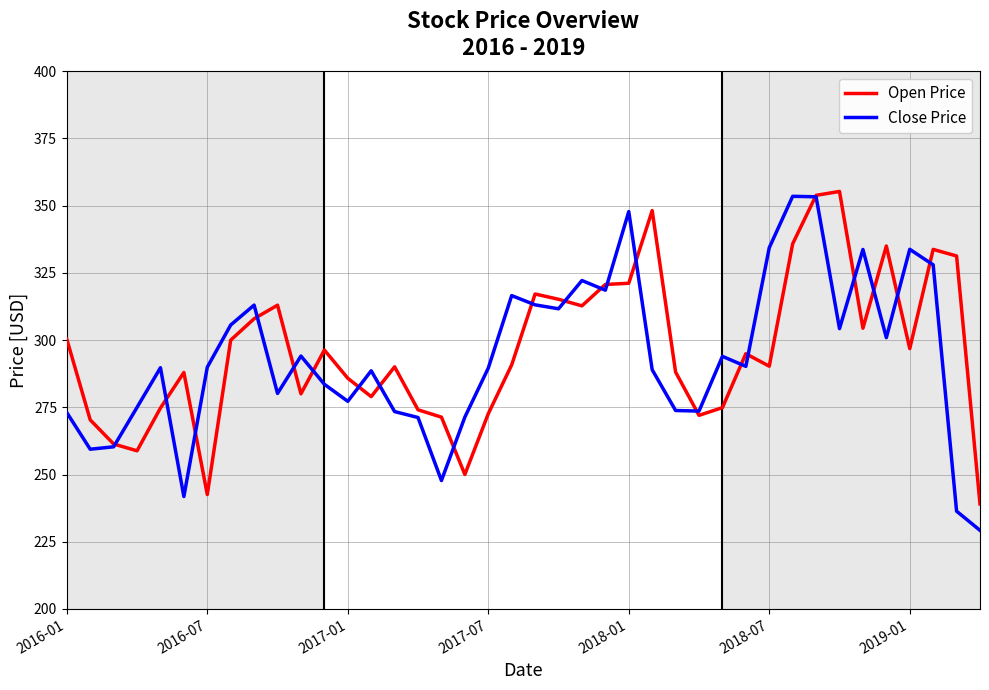

Which series has the largest range (max minus min)?

Close Price